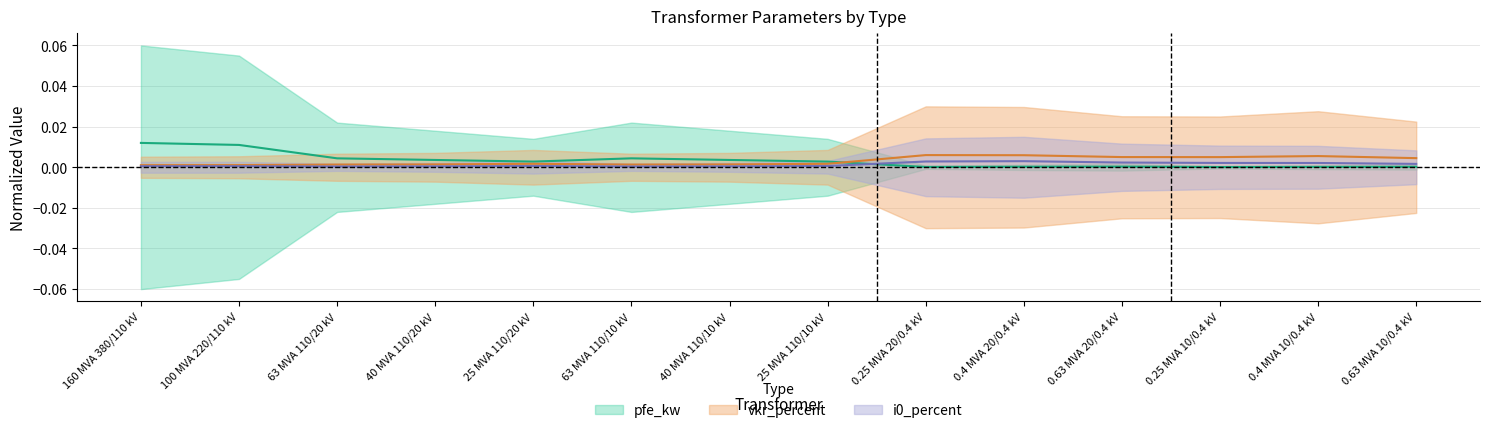

True or false: i0_percent has a value of 0.0 at 25 MVA 110/10 kV.

False